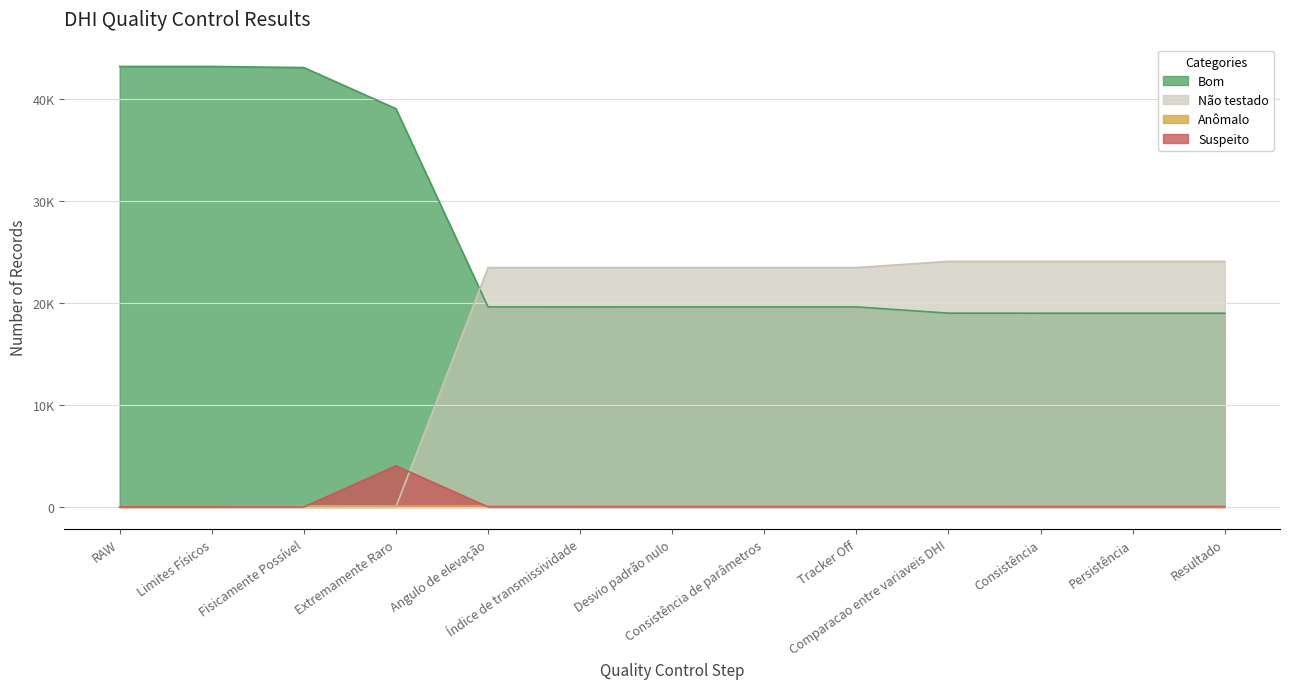

True or false: Bom and Anômalo intersect in this chart.

False